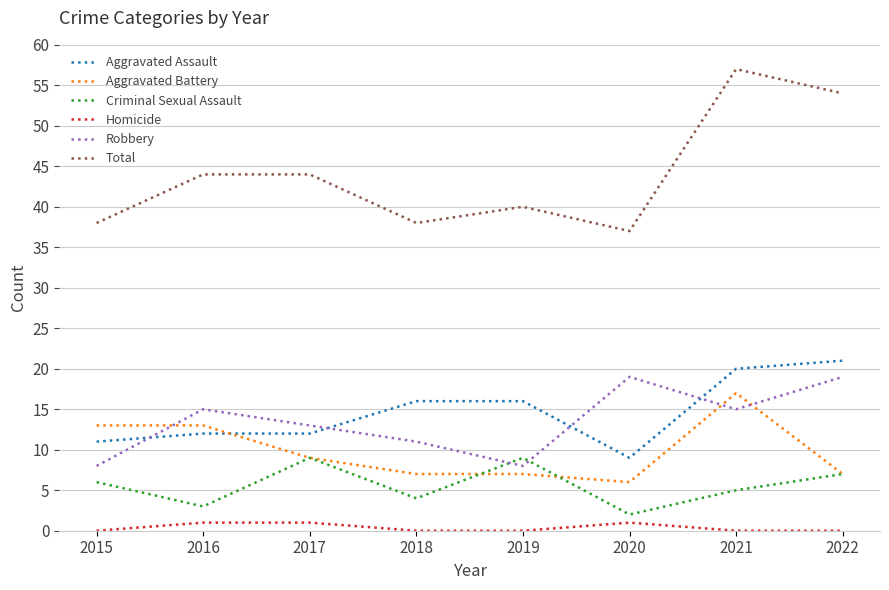

What value does the Criminal Sexual Assault series have at 2021?

5